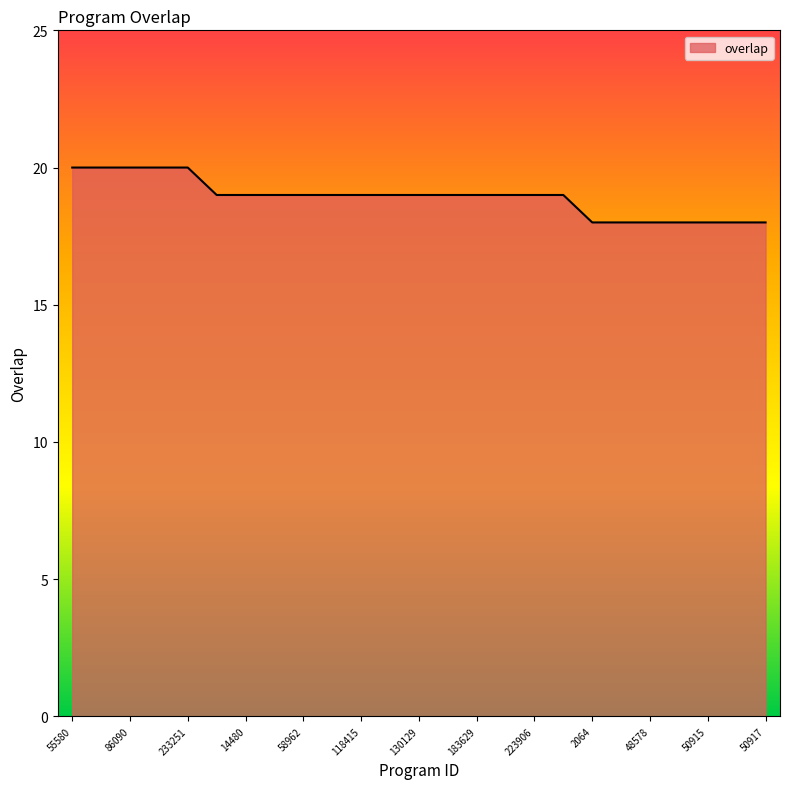

What is the maximum value shown in the chart?

20